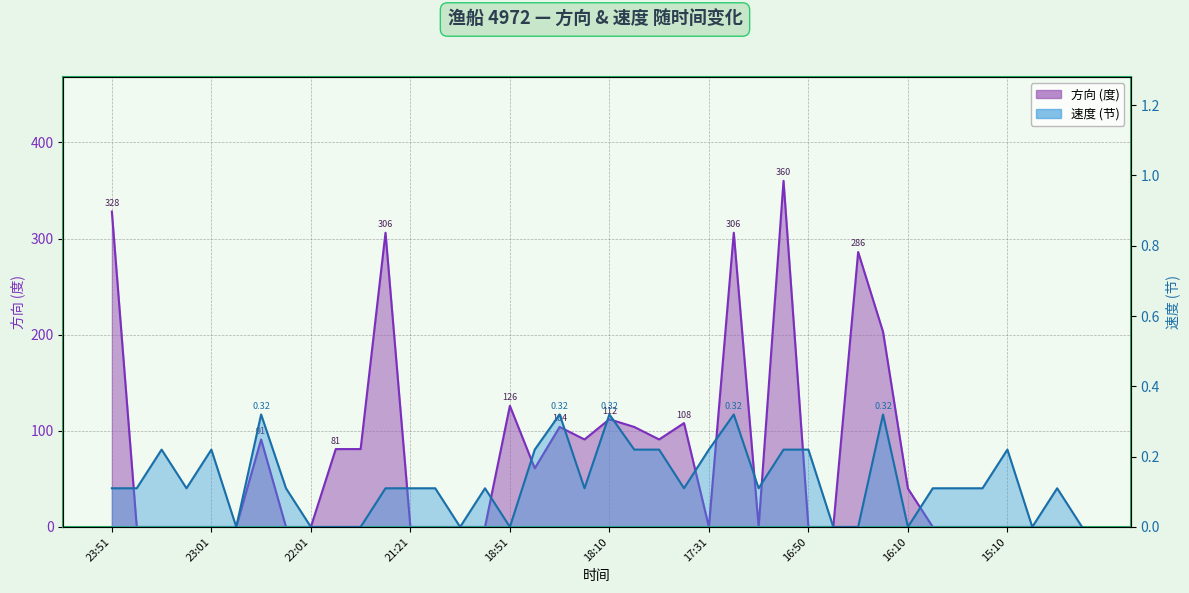

Does the chart have visible grid lines?

Yes